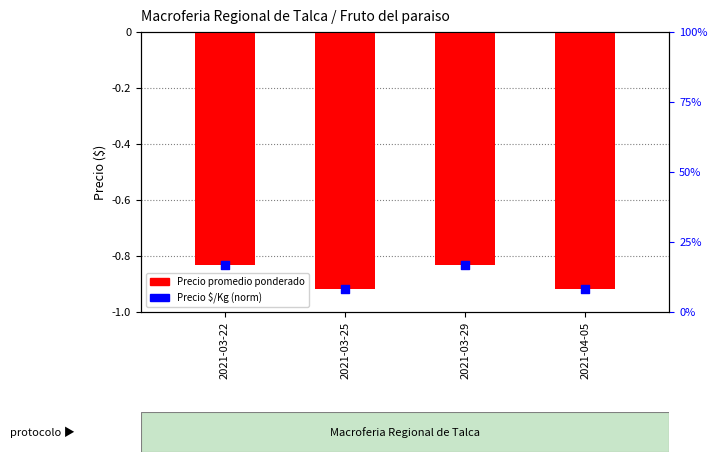

Which series contains the highest Y value?

Precio promedio ponderado